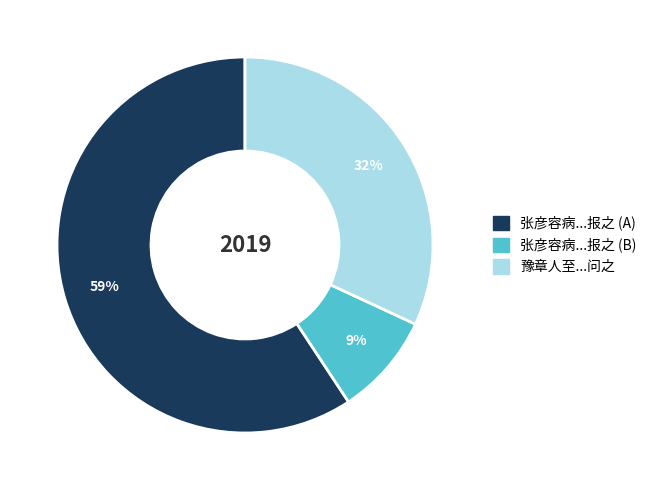

To the nearest percent, what is the difference between the largest and smallest slice percentages?

50%